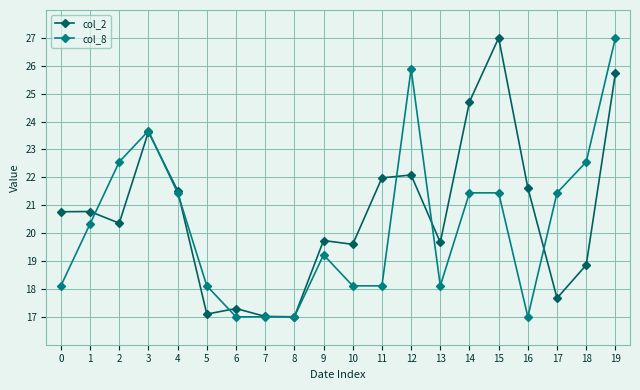

What are all the series names shown in the legend?

col_2, col_8